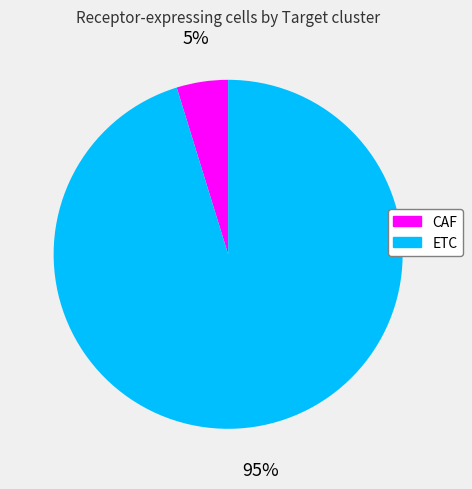

True or false: CAF accounts for 5% of the total.

True